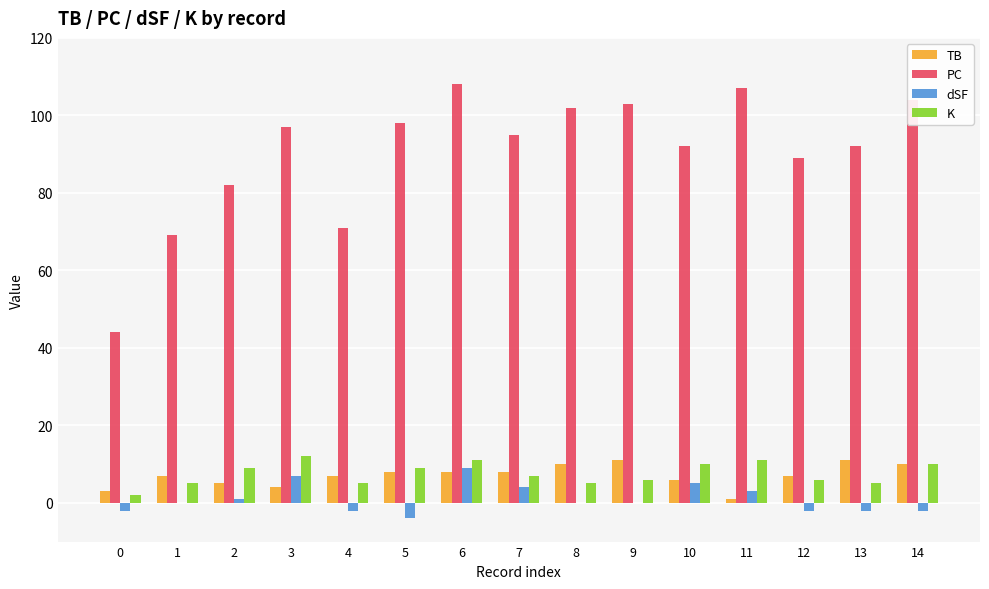

Are the bars horizontal?

No